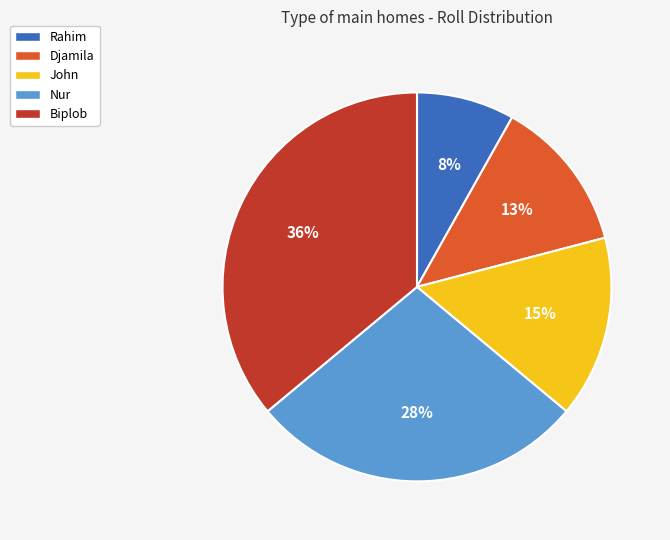

True or false: Biplob accounts for 45% of the total.

False